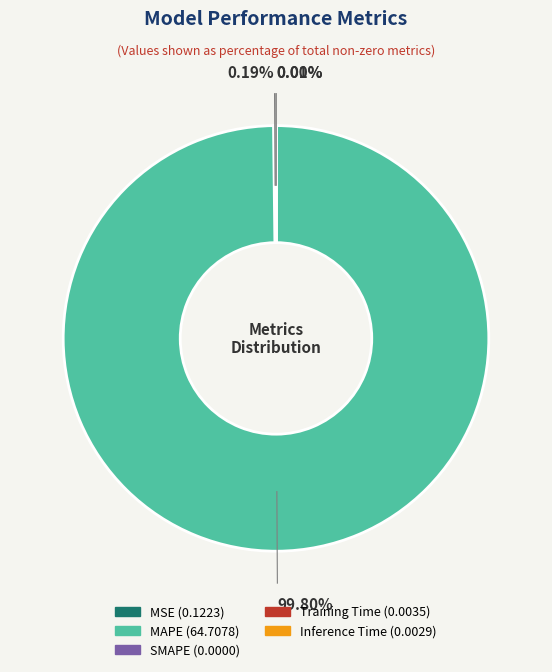

Is there a majority slice in this chart?

Yes